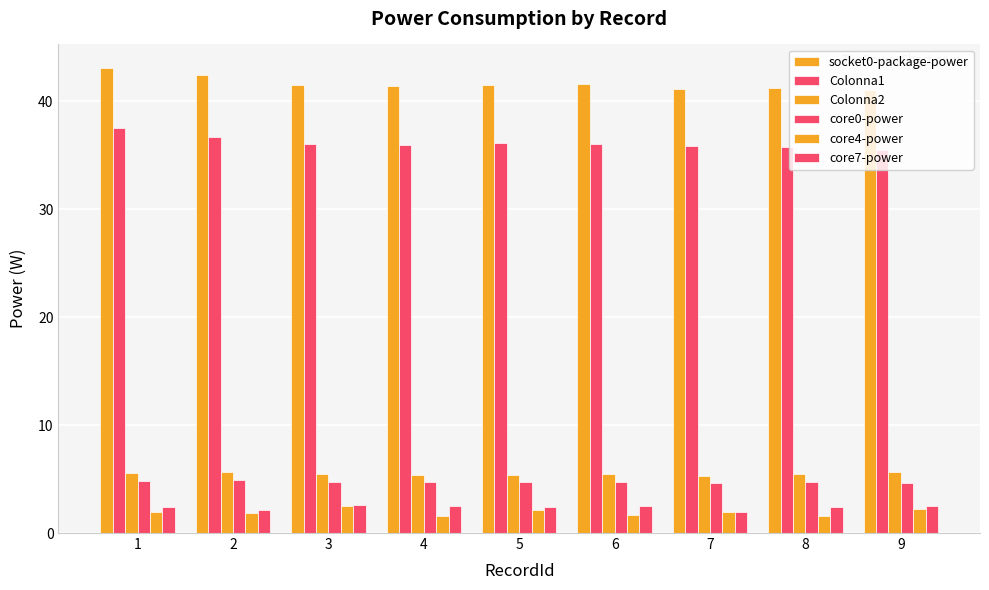

What is the difference between the highest and lowest values at 9?

38.9